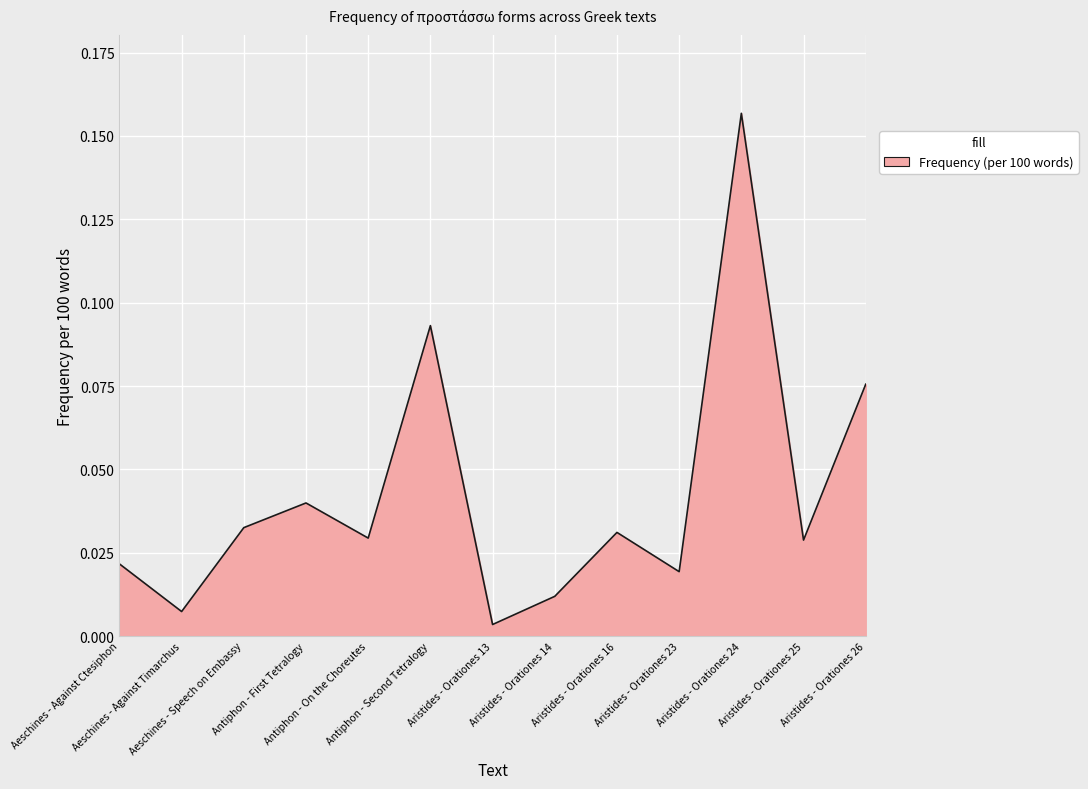

What position from the left is Aristides - Orationes 25?

12